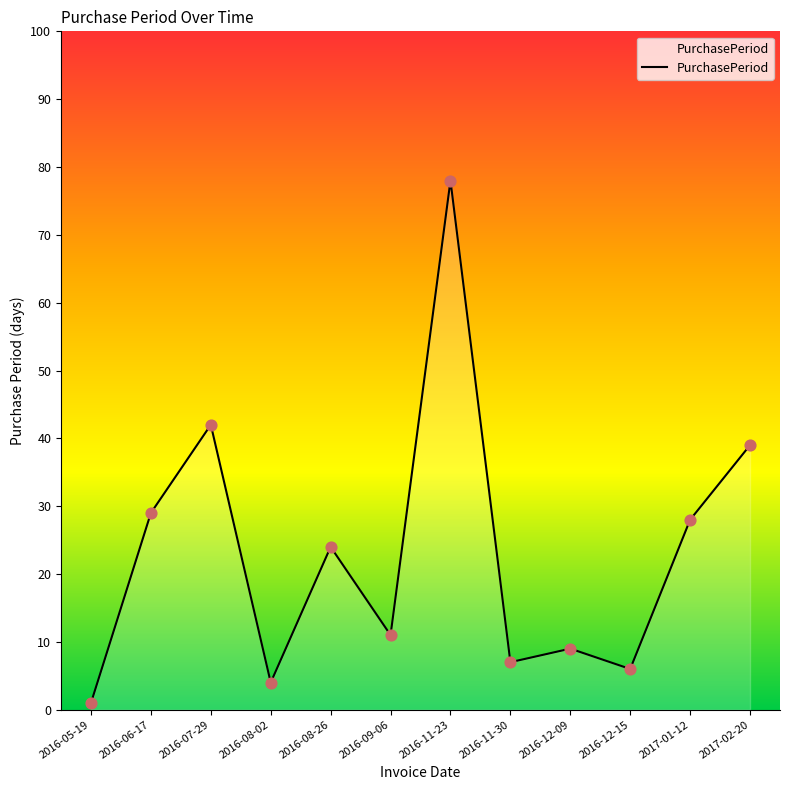

What is the ratio of the value at 2016-08-26 to the value at 2016-05-19?

24.0